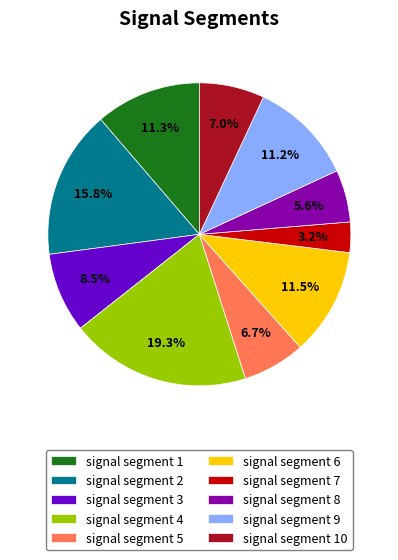

True or false: signal segment 10 accounts for 7% of the total.

True